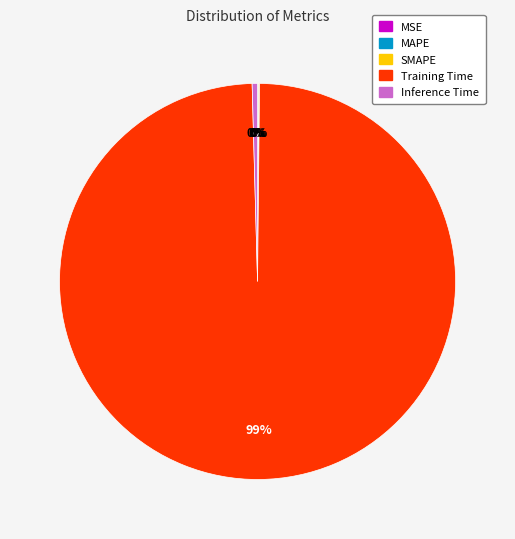

Which category has the biggest portion of the pie?

Training Time